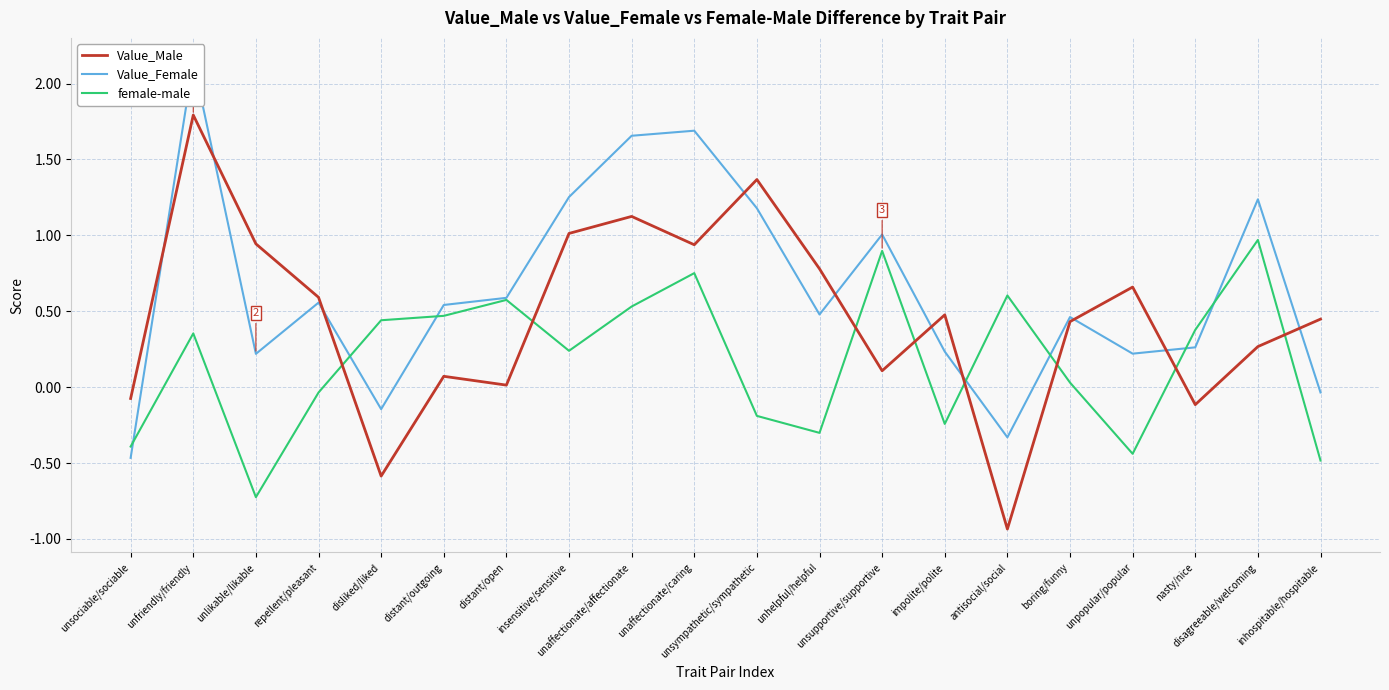

Is it true that Value_Male equals -0.1 at nasty/nice?

True